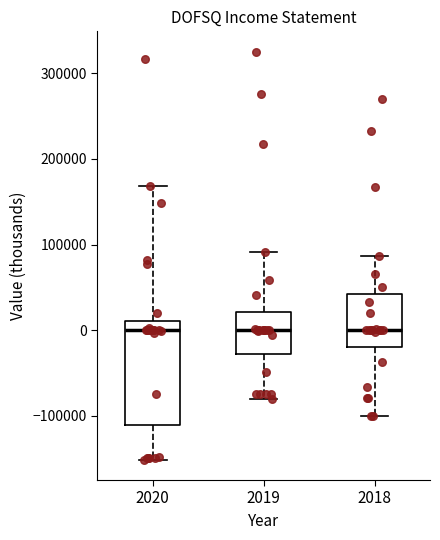

Where does the median line of the box at x = 2019 sit on the y-axis? The values are not printed on the chart, so give them approximately, as read against the axis.

0